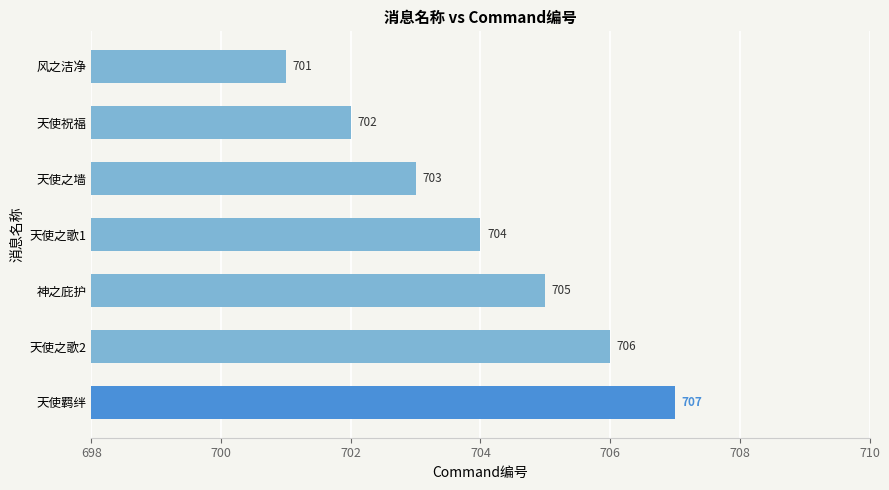

What is the change in value from 天使之墙 to 天使之歌2?

+3